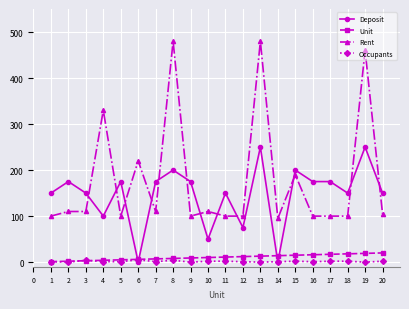

What is the maximum value for Rent?

480